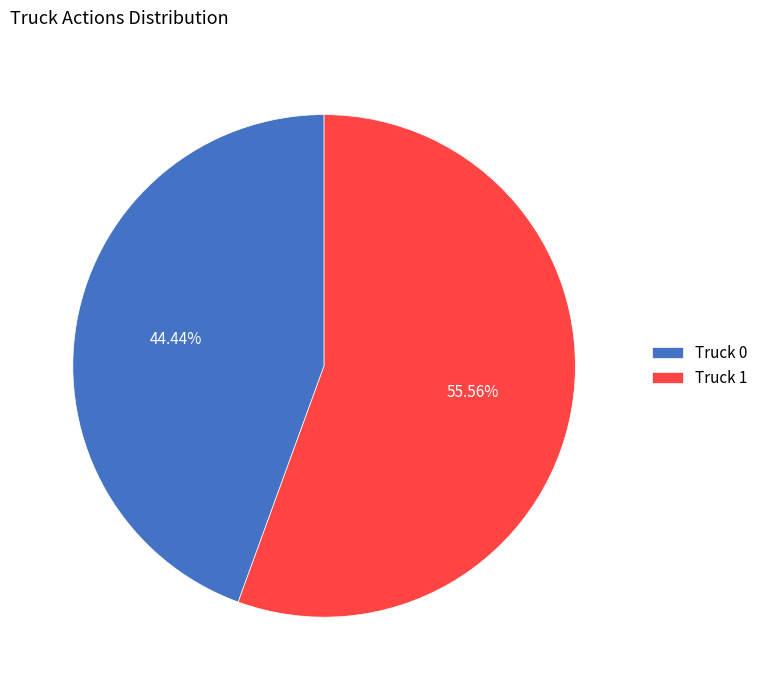

Is it true that Truck 1 is 56% of the pie?

True